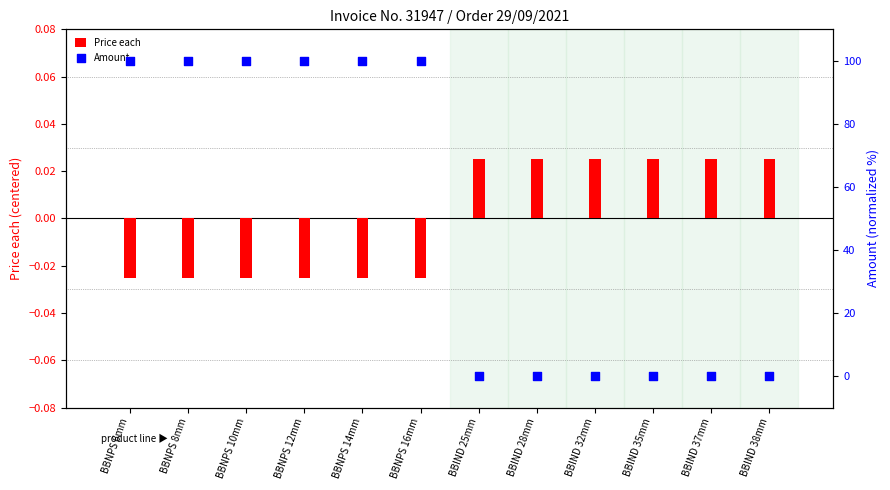

At which category is the sum across all series the highest?

BBNPS 6mm